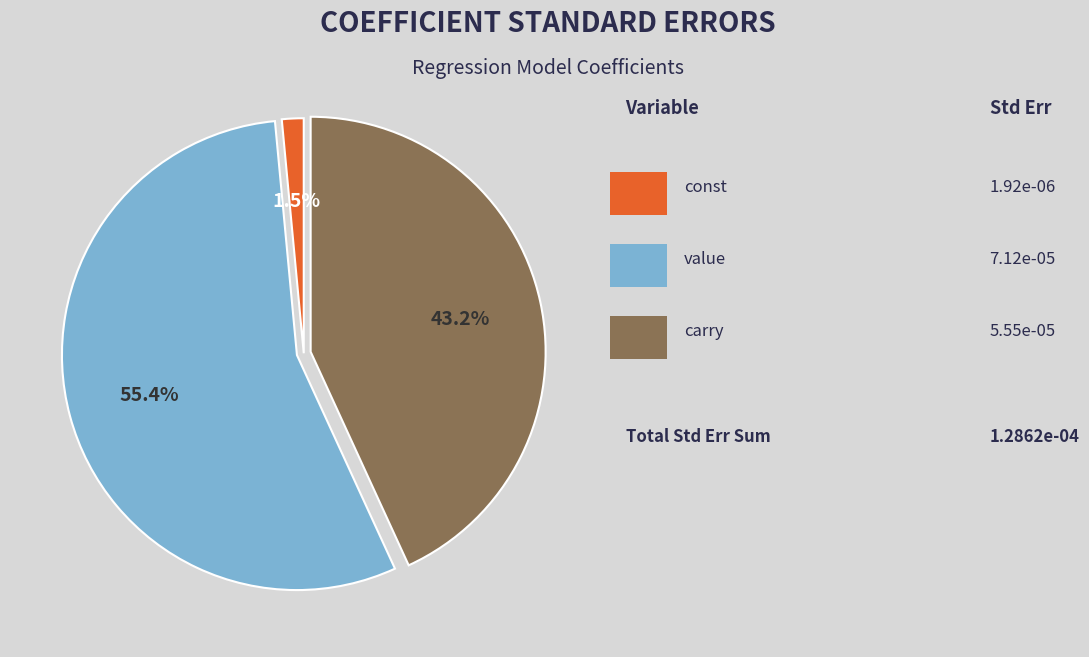

Is there a majority slice in this chart?

Yes